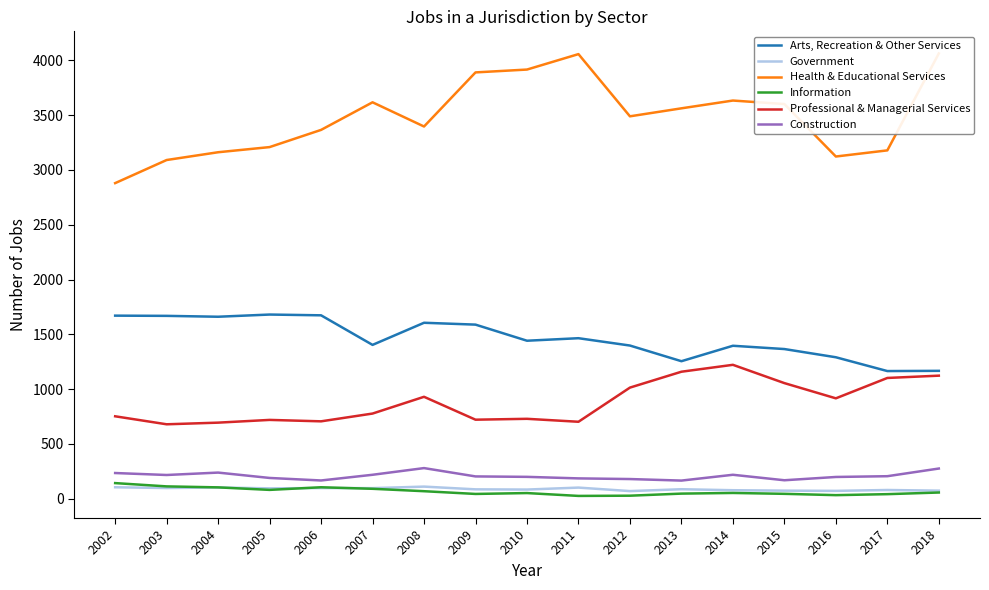

Reading left to right, list all the values displayed in this chart.

Arts, Recreation & Other Services: 1670	1668	1660	1680	1673	1403	1605	1588	1441	1464	1397	1254	1395	1365	1290	1164	1166
Government: 103	96	101	93	96	95	109	84	82	100	68	85	76	72	70	78	72
Health & Educational Services: 2880	3091	3162	3209	3366	3618	3397	3891	3917	4058	3490	3563	3634	3602	3123	3179	4064
Information: 141	111	102	79	103	89	67	42	50	24	26	45	51	43	31	40	55
Professional & Managerial Services: 751	678	693	718	705	776	929	720	728	701	1013	1158	1221	1054	915	1101	1122
Construction: 233	215	237	188	165	217	278	202	198	184	178	164	217	167	197	204	274